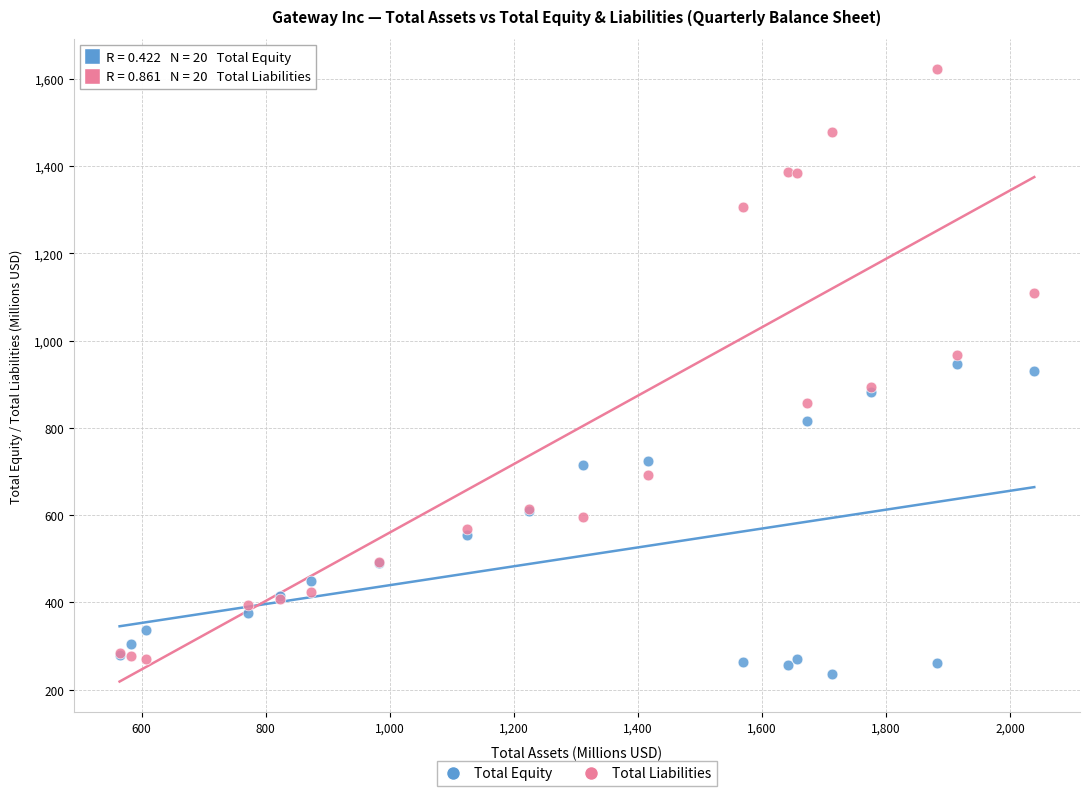

Which series has the widest spread of Y values?

Total Liabilities